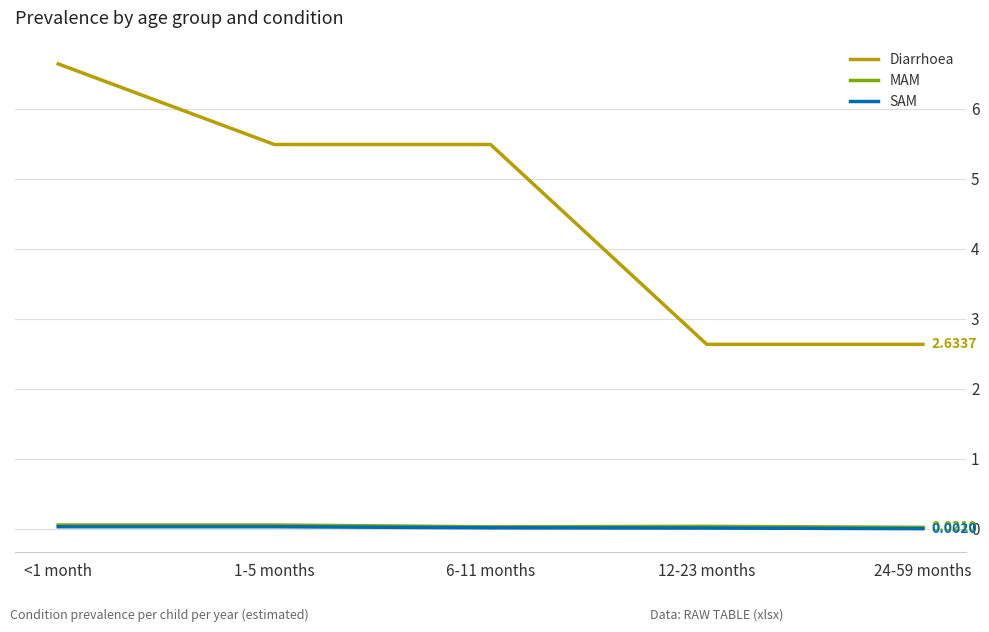

Which series has the largest range (max minus min)?

Diarrhoea